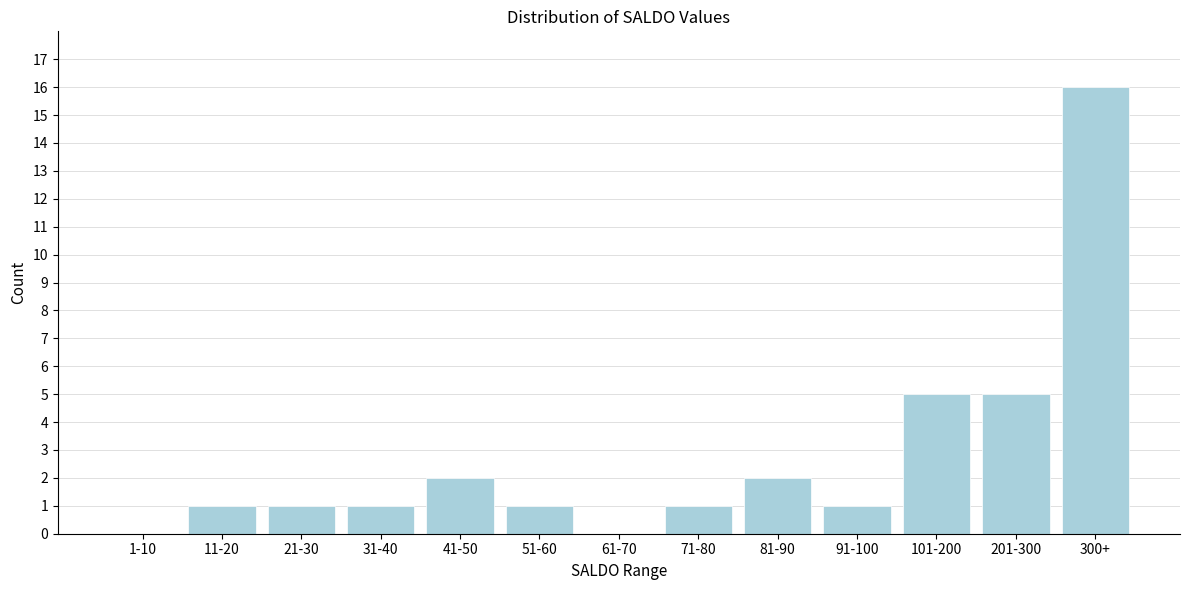

Reading left to right, transcribe all the data shown in this chart.

1-10=0	11-20=1	21-30=1	31-40=1	41-50=2	51-60=1	61-70=0	71-80=1	81-90=2	91-100=1	101-200=5	201-300=5	300+=16